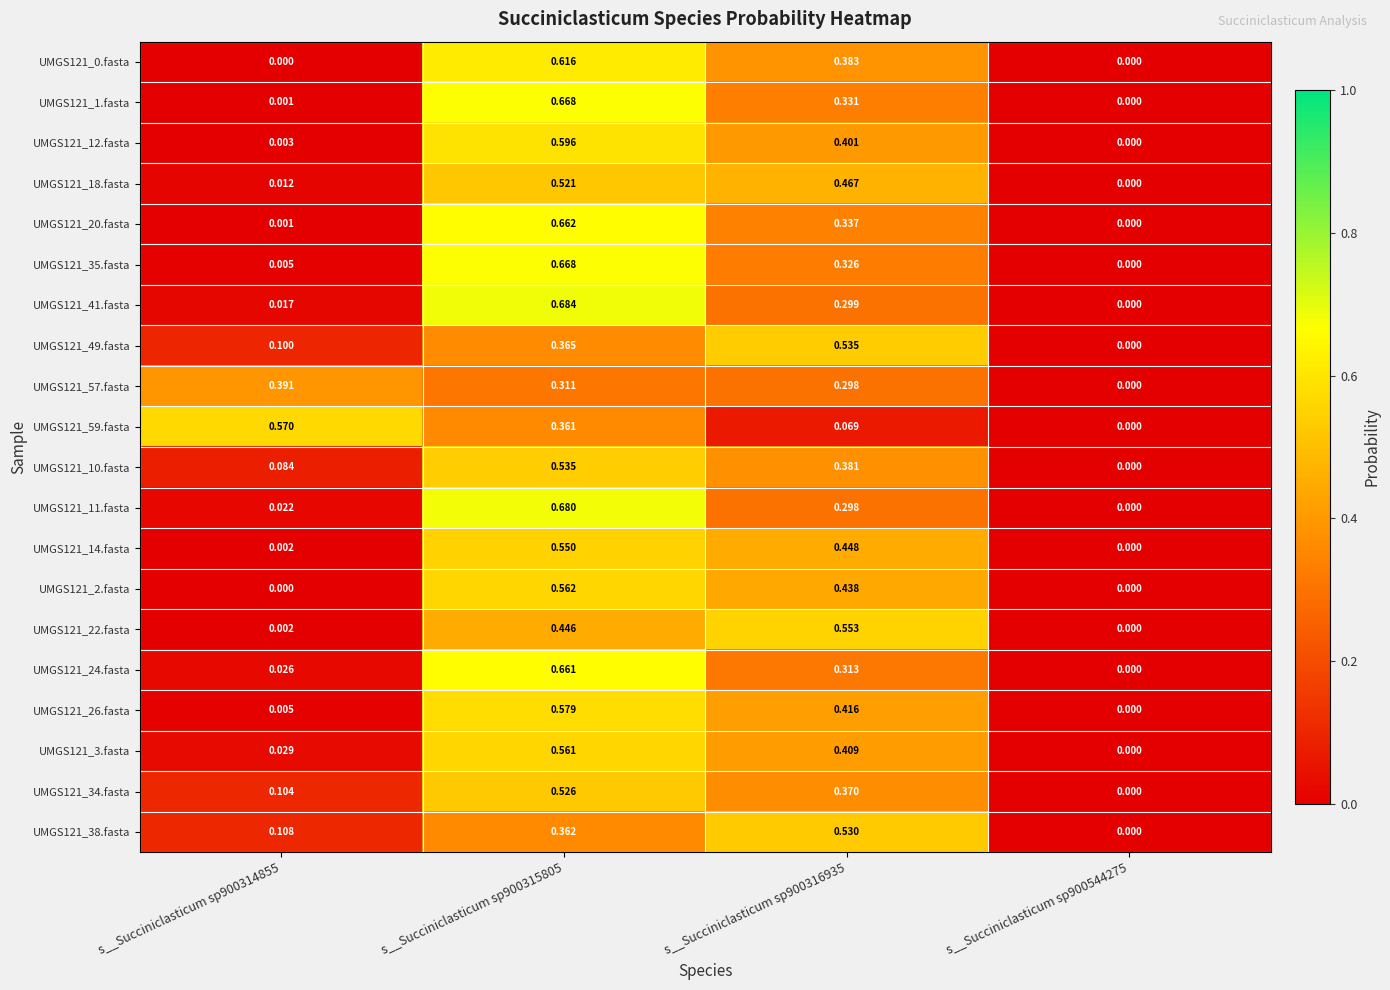

Is the value of UMGS121_2.fasta at s__Succiniclasticum sp900544275 greater than the value of UMGS121_18.fasta at s__Succiniclasticum sp900315805?

No